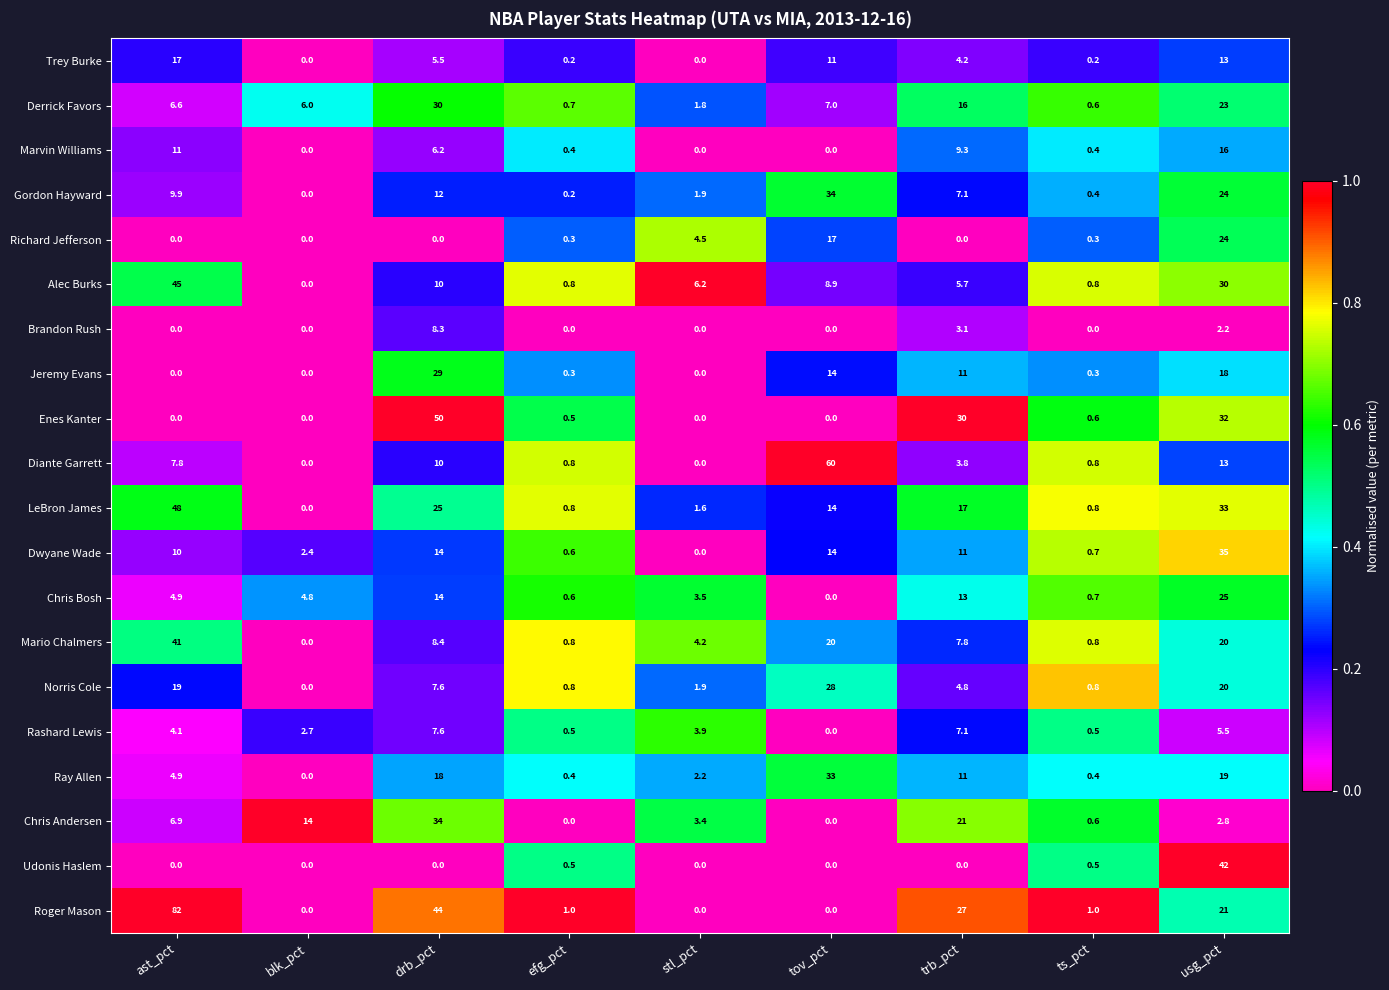

At which category is the sum across all series the highest?

usg_pct